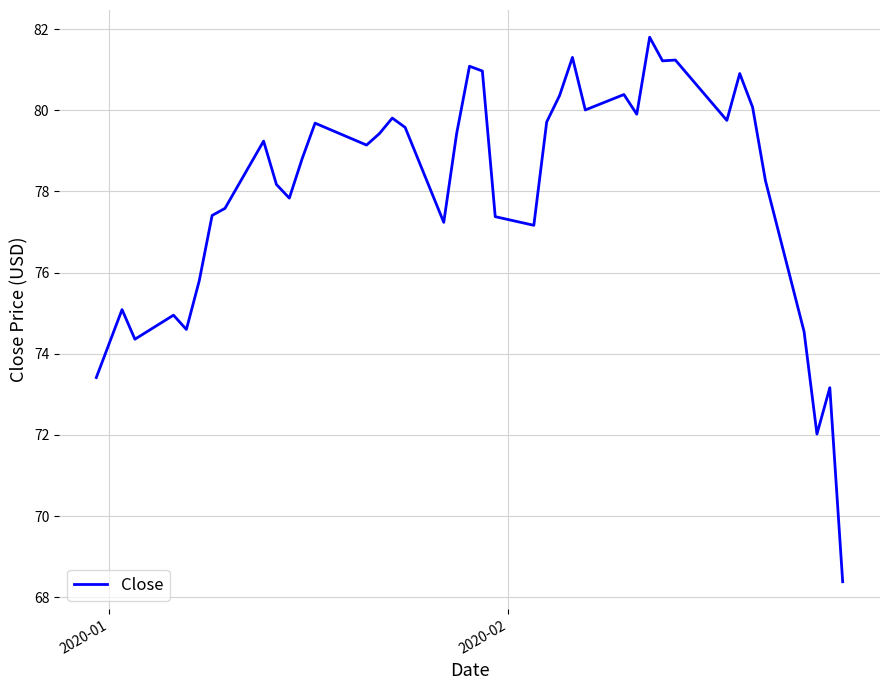

What is the greatest value displayed?

81.8